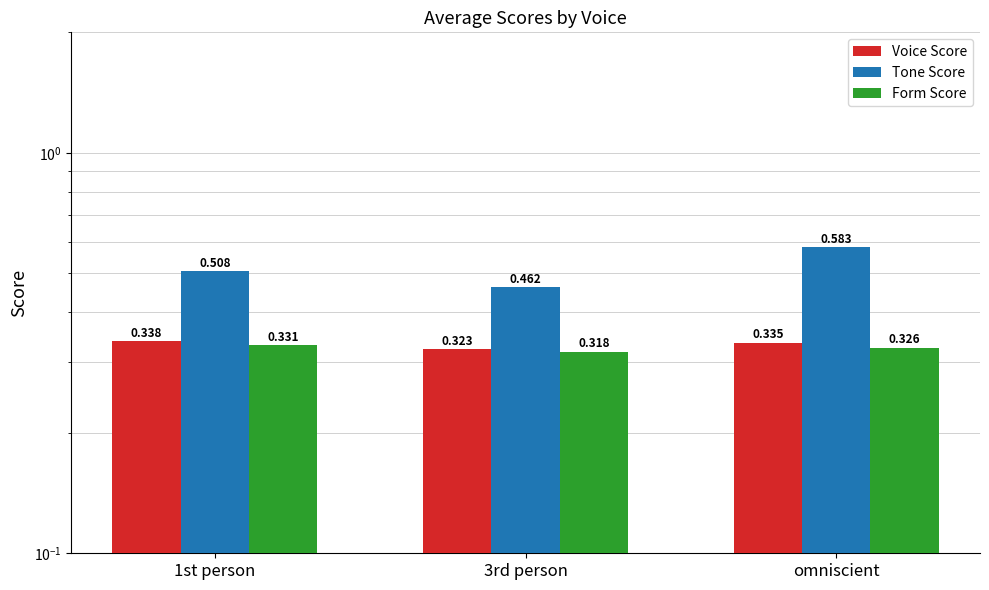

What is the average value of the Voice Score series?

0.3